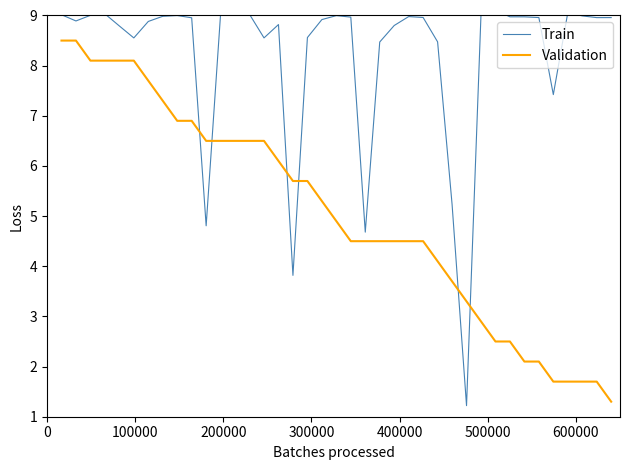

Does the chart display data point markers on the line(s)?

No